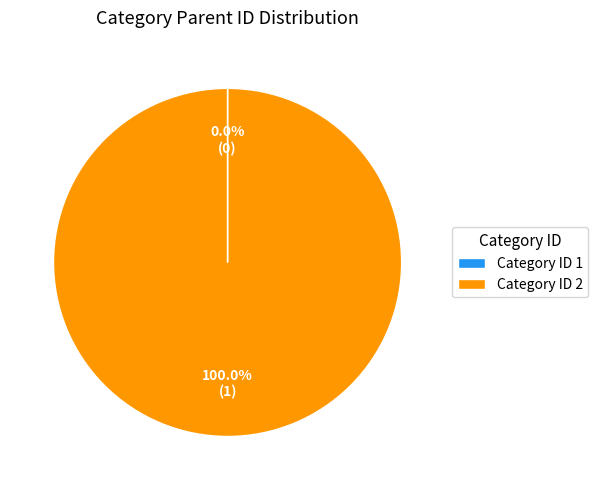

Which slice is the largest?

Category ID 2